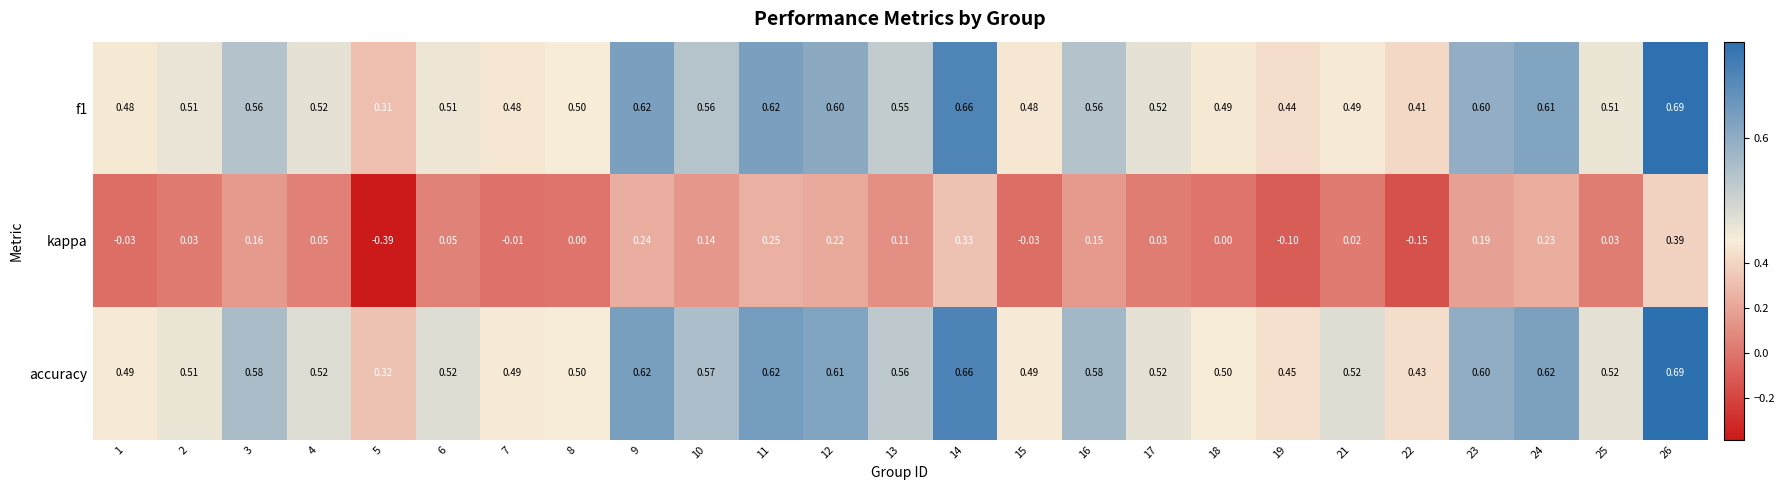

Between 4 and 24, which series saw the biggest shift?

kappa